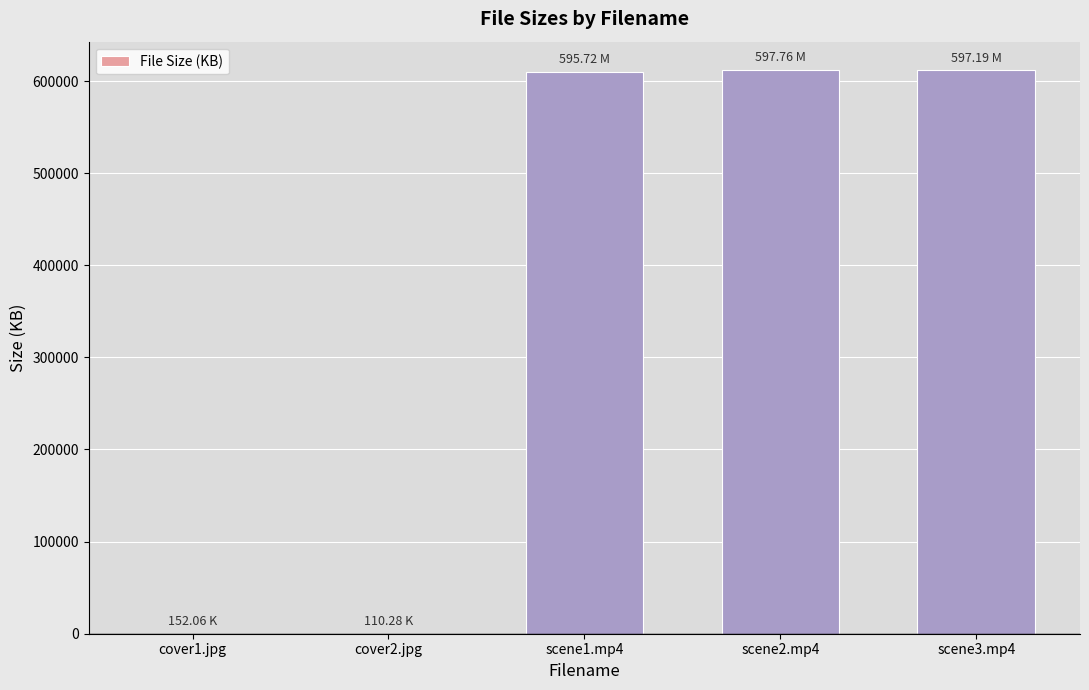

Approximately how many times larger is the value at scene1.mp4 compared to cover2.jpg?

5531.5